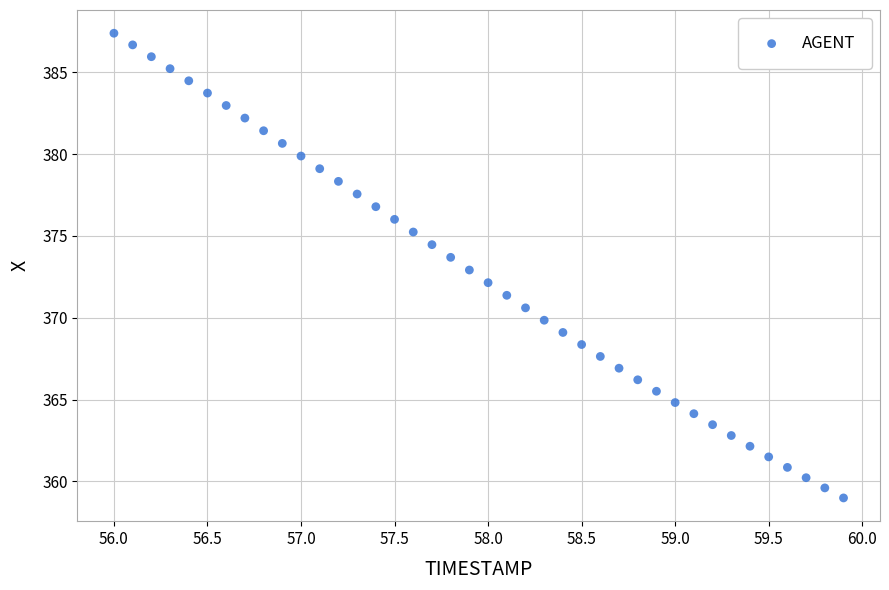

What is the range of X values (max minus min)?

3.9